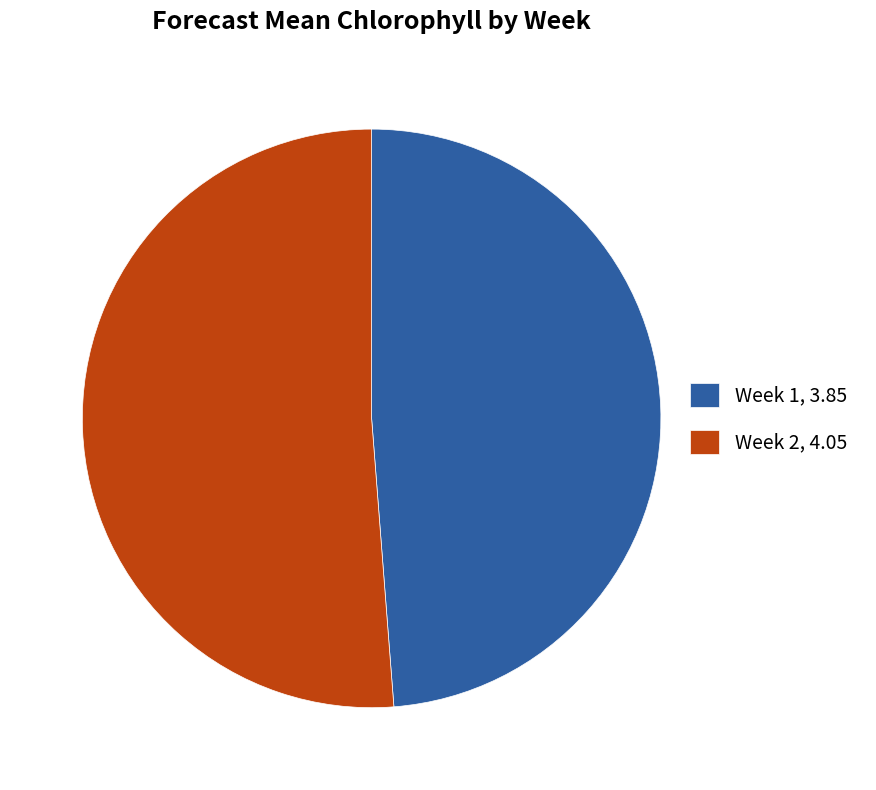

How many segments does this pie chart have?

2